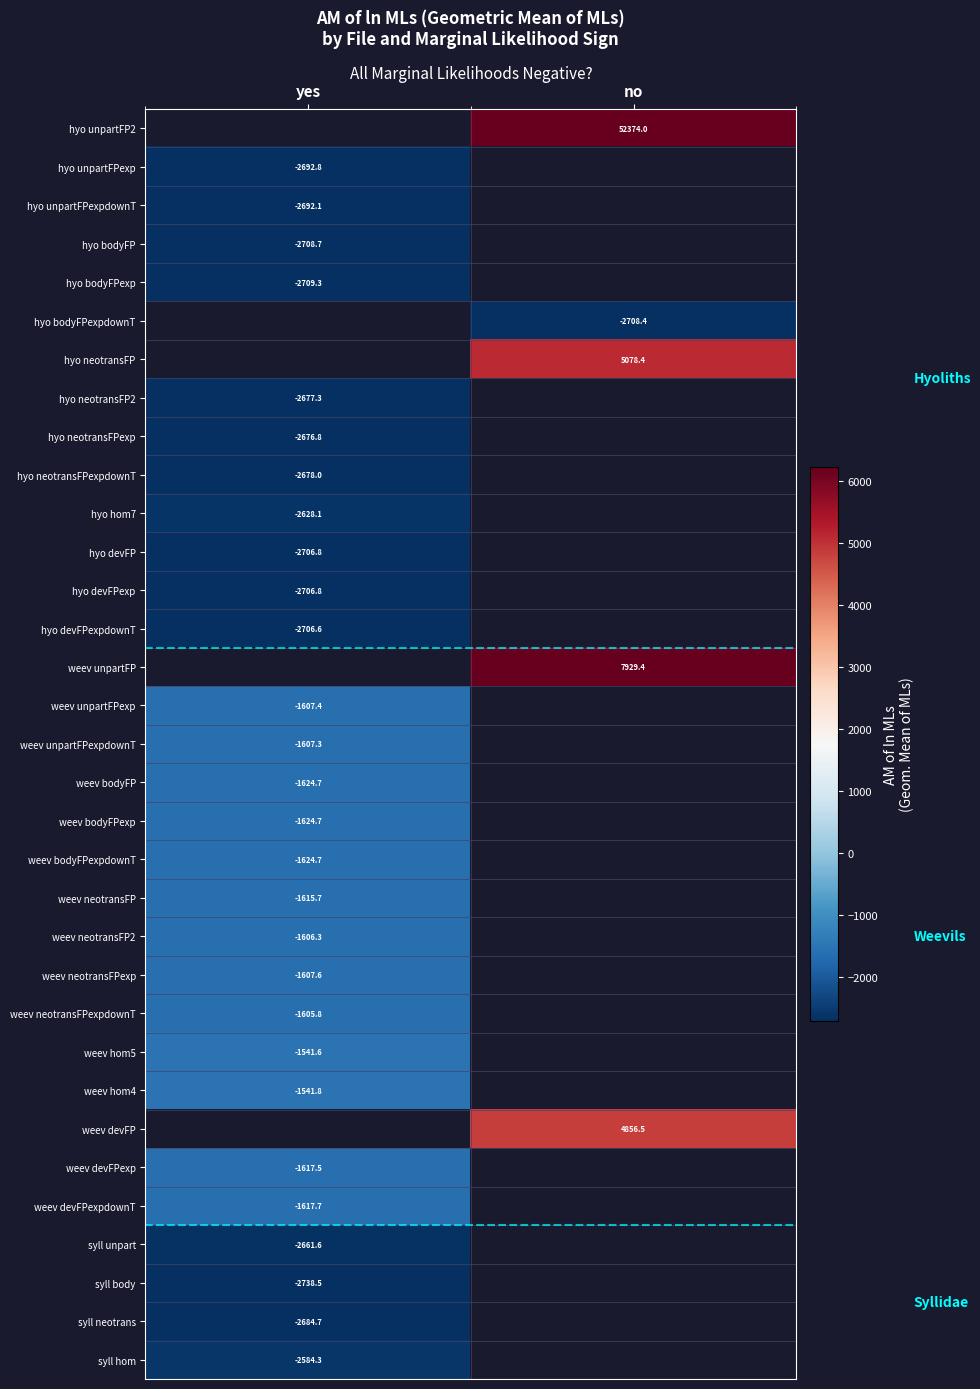

True or false: hyo unpartFPexpdownT has a value of -4202.7 at yes.

False